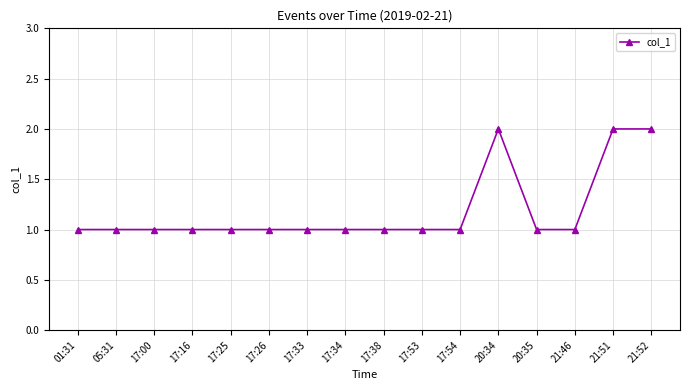

What is the change in value from 17:53 to 21:51?

+1